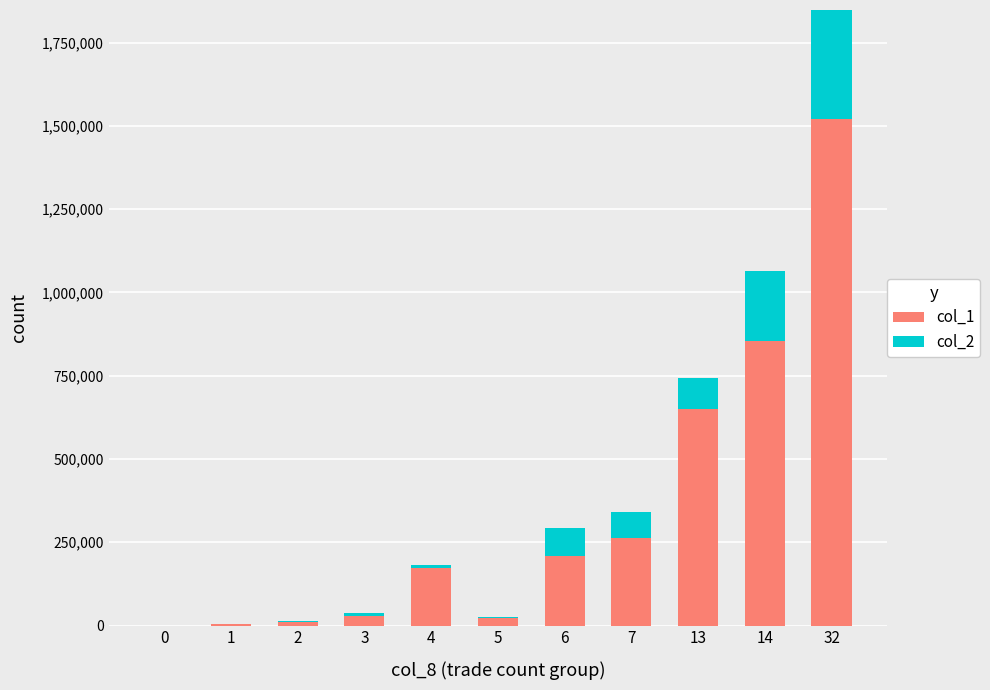

How many bars are there in each group?

2